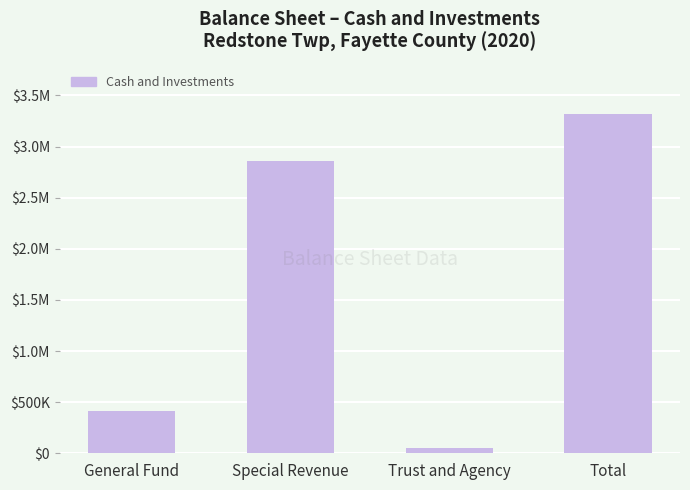

Are the bars horizontal?

No